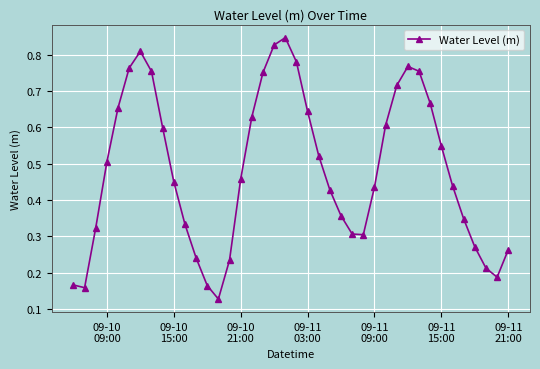

Count the values in the range 0 to 1.

40